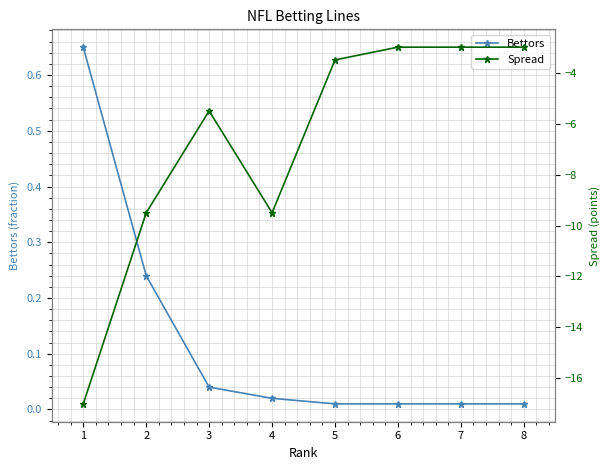

Reading left to right, what are all the values shown in this chart?

Bettors: 1=0.7	2=0.2	3=0.0	4=0.0	5=0.0	6=0.0	7=0.0	8=0.0
Spread: 1=-17.0	2=-9.5	3=-5.5	4=-9.5	5=-3.5	6=-3.0	7=-3.0	8=-3.0